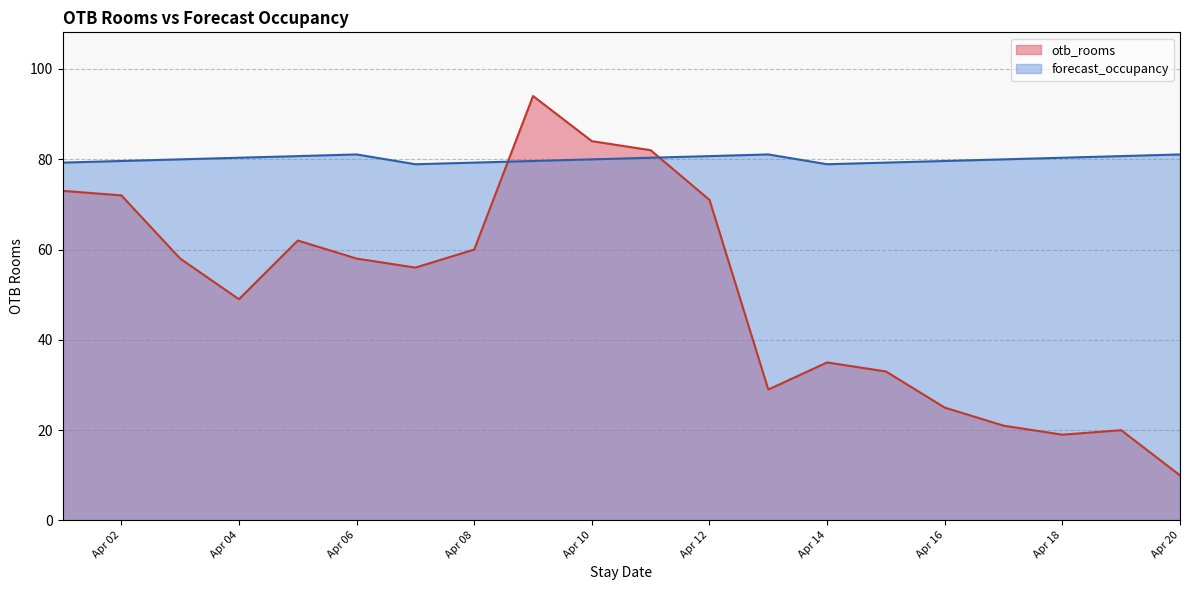

Between 2025-04-01 and 2025-04-05, which series saw the biggest shift?

otb_rooms